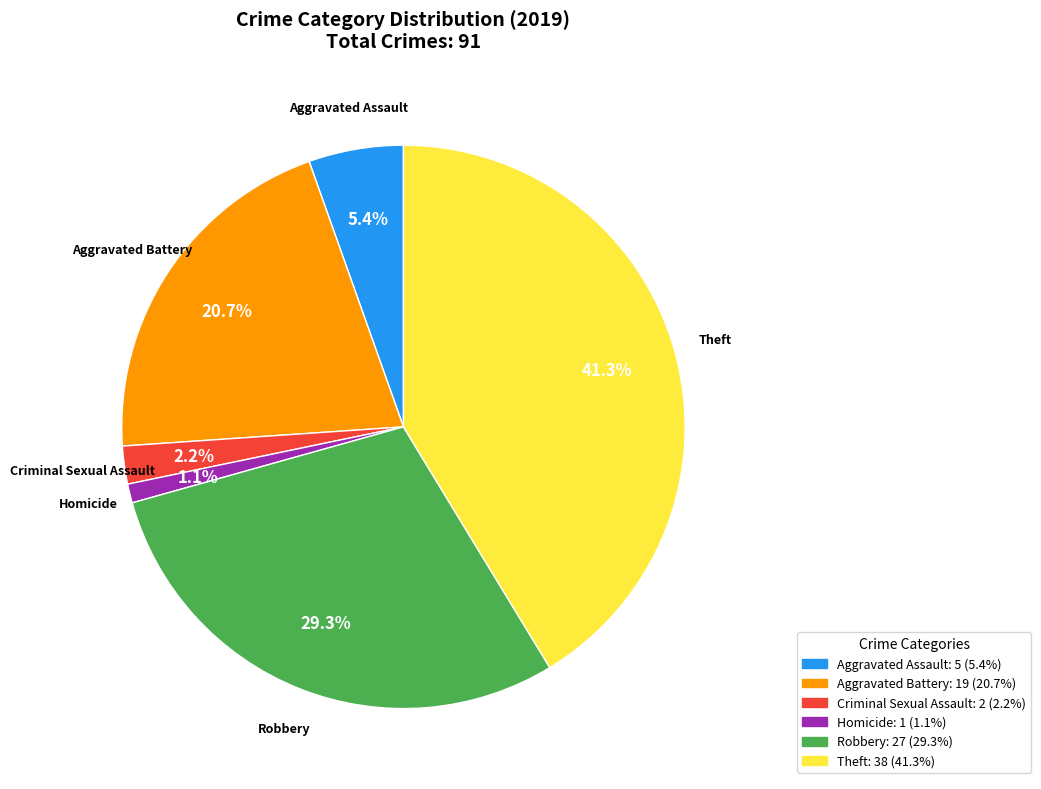

Combined, do Theft and Homicide account for over 50%?

No